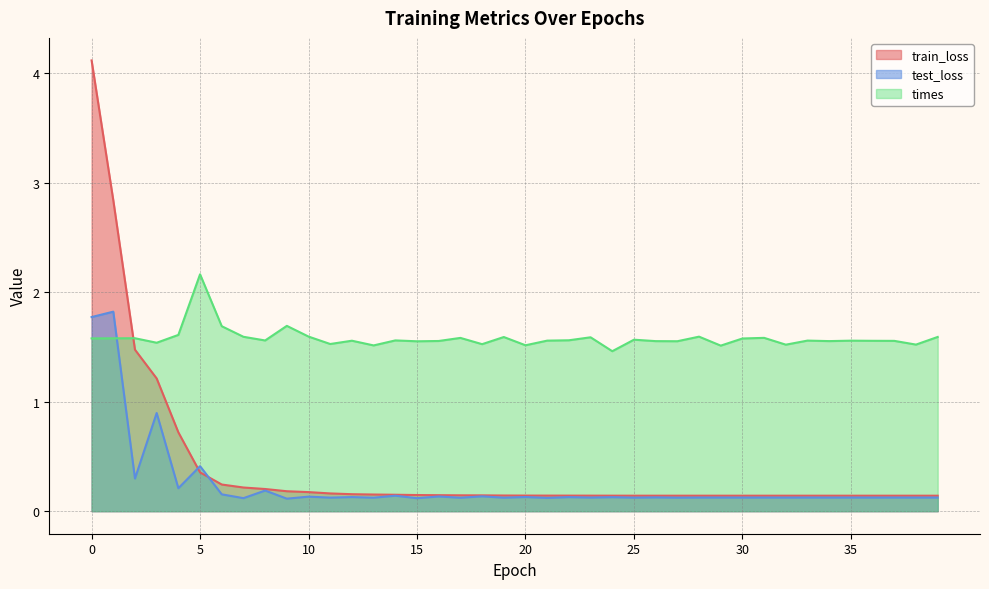

What is the value of the train_loss point at the 40th from the left?

0.1